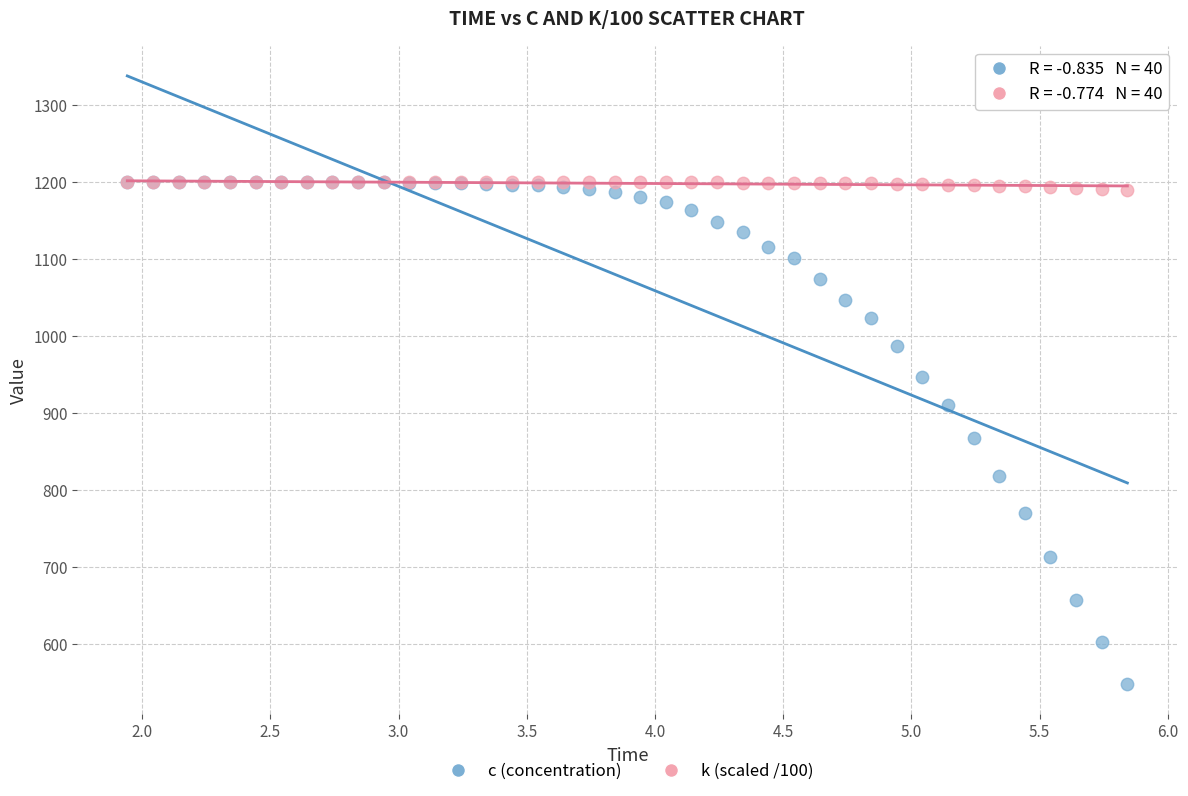

Which series has the largest Y range (max minus min)?

c (concentration)